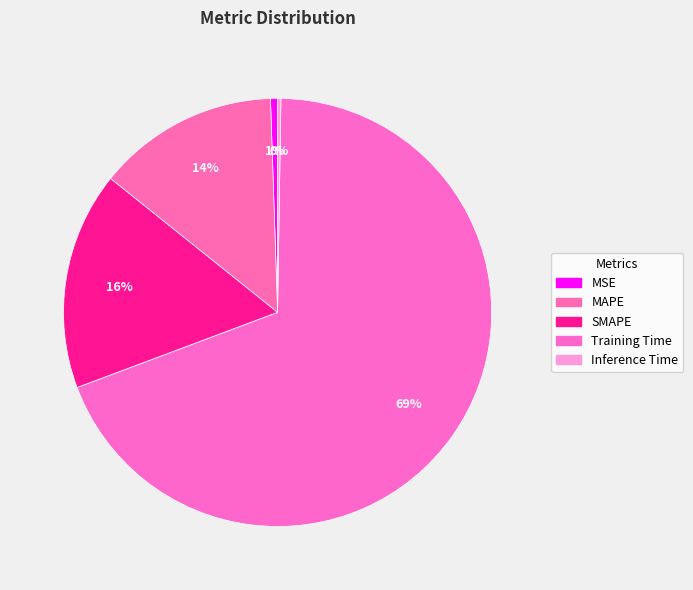

Does Training Time represent more than half of the total?

Yes